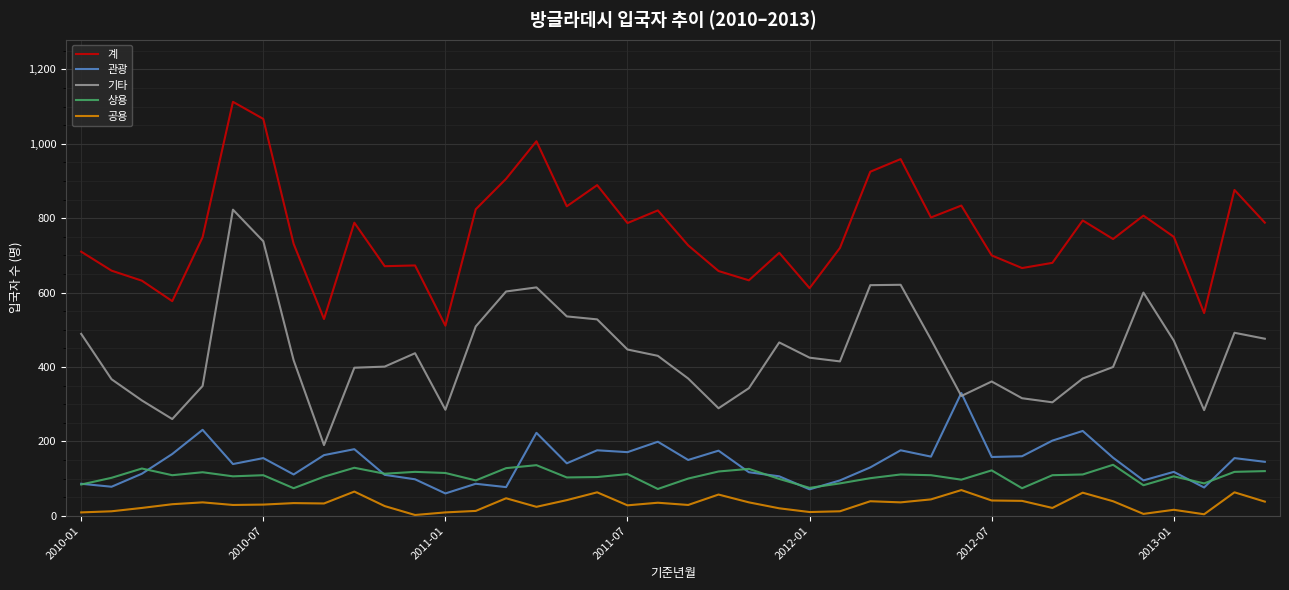

What is the sum of all 관광 values?

5764